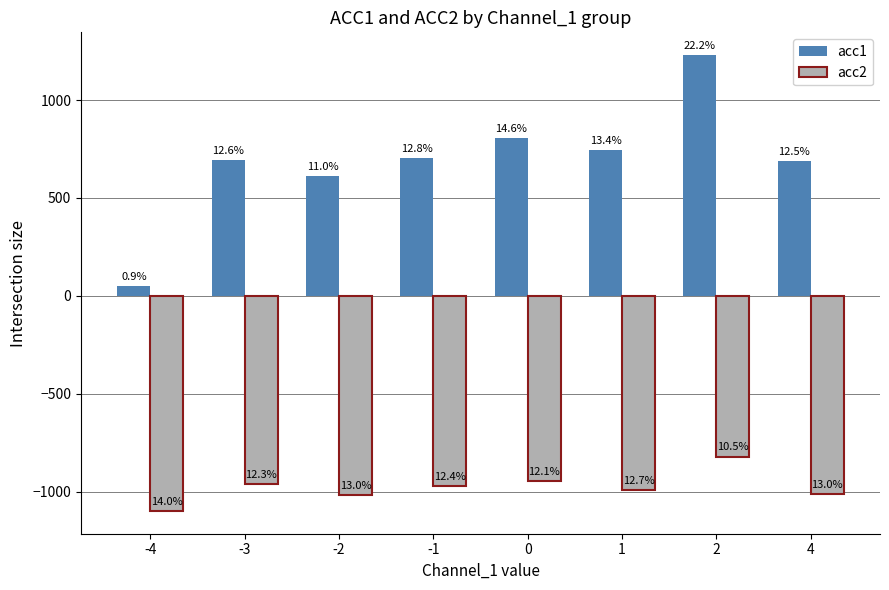

What is the difference between the acc1 values at -4 and 4?

641